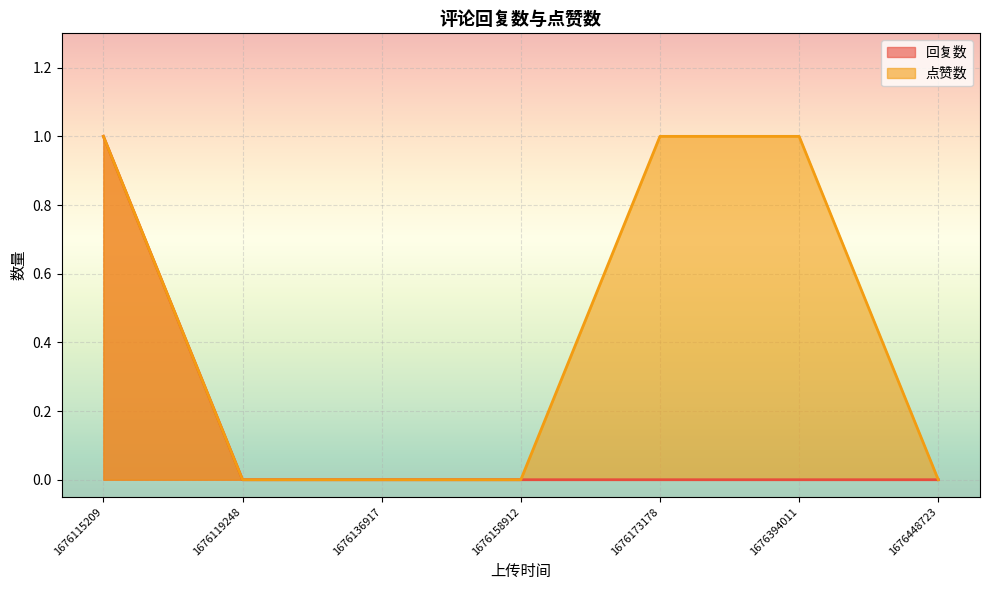

Which has a higher value, 1676115209 or 1676158912?

1676115209